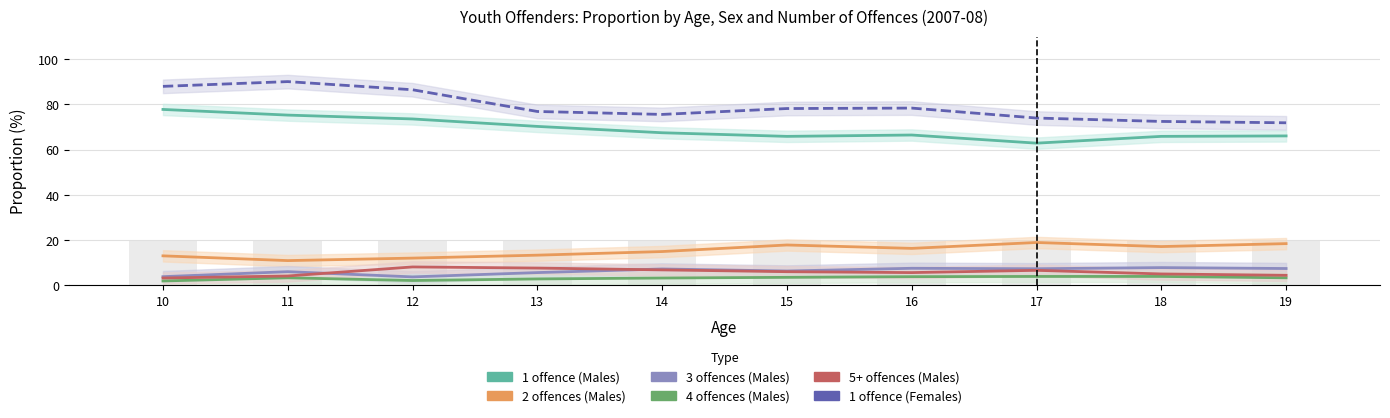

Reading left to right, what are all the values shown in this chart?

Proportion (%) 1 offence (Males): 77.8	75.3	73.6	70.3	67.5	65.9	66.5	62.9	65.9	66.1
Proportion (%) 2 offences (Males): 13.1	11.0	12.1	13.4	15.0	17.9	16.4	19.0	17.2	18.5
Proportion (%) 3 offences (Males): 3.9	6.1	3.8	5.7	7.3	6.4	7.6	7.4	7.9	7.5
Proportion (%) 4 offences (Males): 2.0	3.4	2.2	2.9	3.3	3.6	3.9	4.0	4.0	3.4
Proportion (%) 5+ offences (Males): 3.3	4.2	8.2	7.7	6.9	6.1	5.7	6.7	5.1	4.5
Proportion (%) 1 offence (Females): 88.0	90.1	86.5	76.9	75.6	78.2	78.4	74.0	72.5	71.9